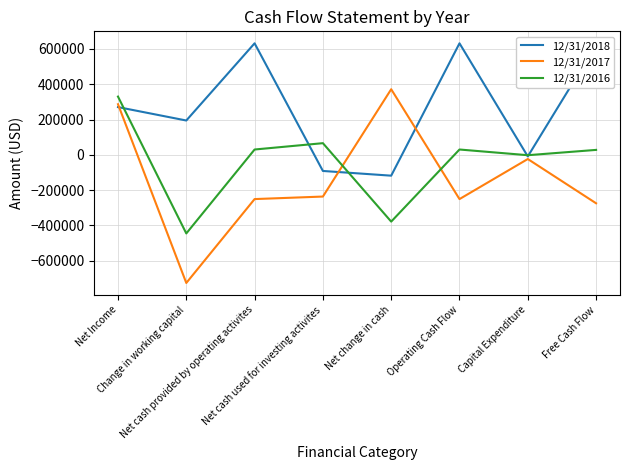

True or false: 12/31/2018 has a value of 631832 at Operating Cash Flow.

True